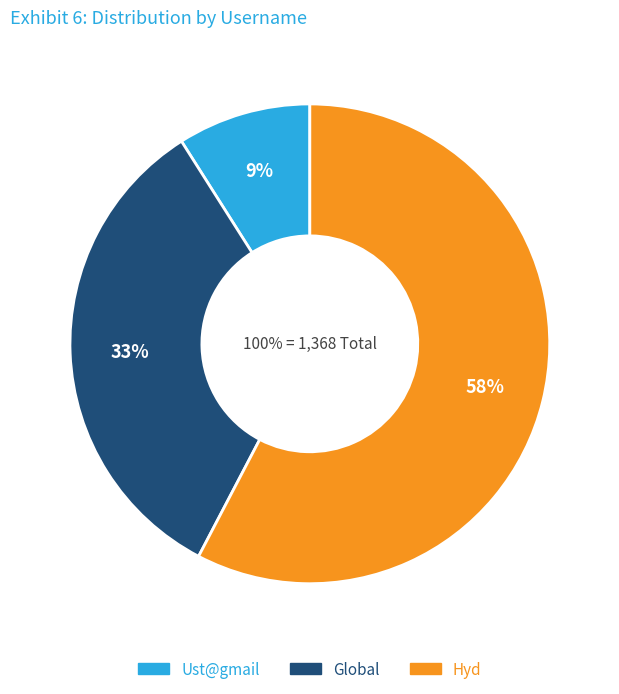

To the nearest percent, what is the combined percentage of Ust@gmail and Hyd?

67%